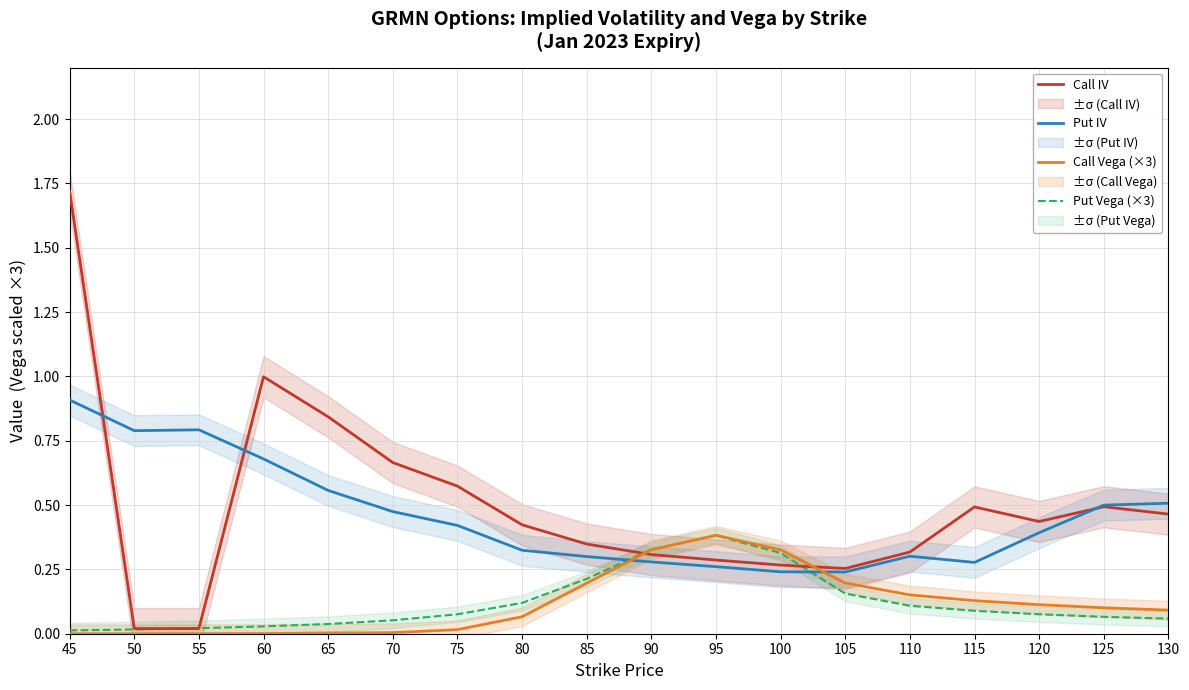

Does the chart have visible grid lines?

Yes